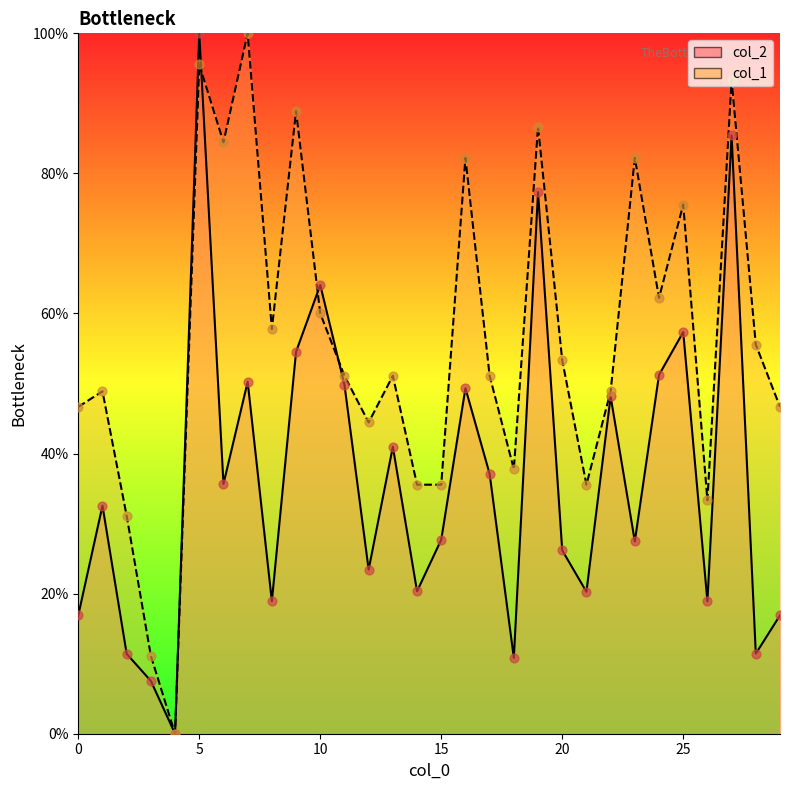

What are all the series names shown in the legend?

col_2, col_1